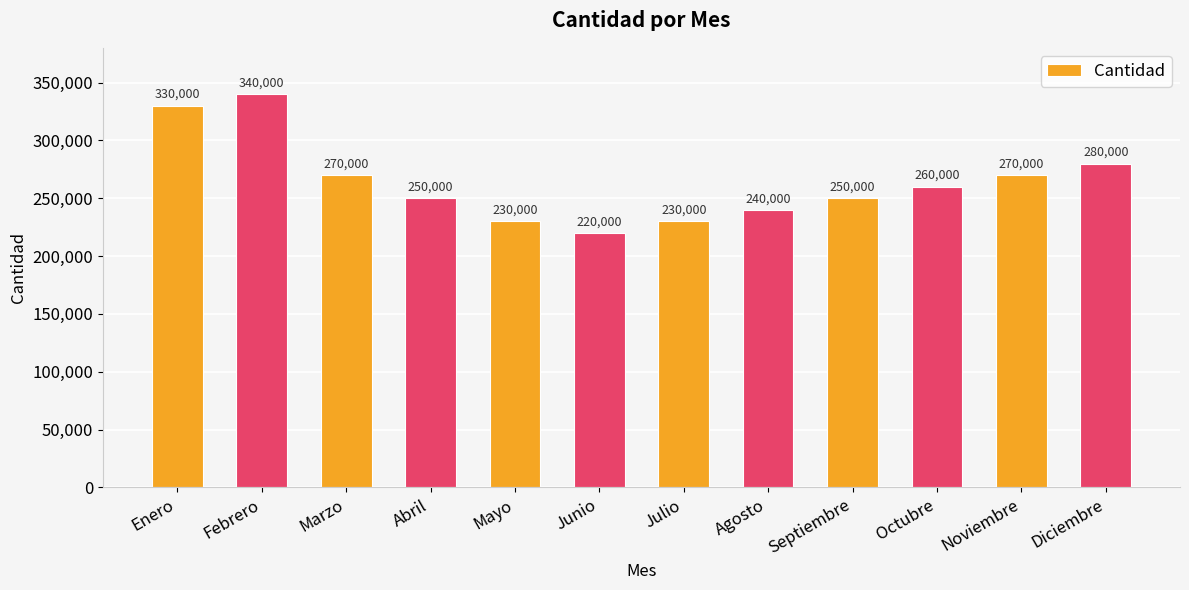

What is the difference between the values at Noviembre and Abril?

20000